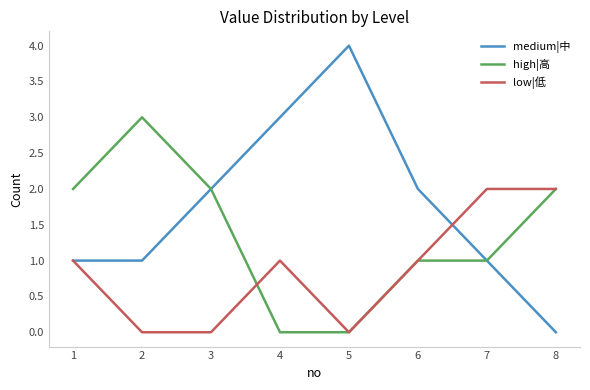

True or false: high|高 has more than 2 points higher than both neighbors.

False